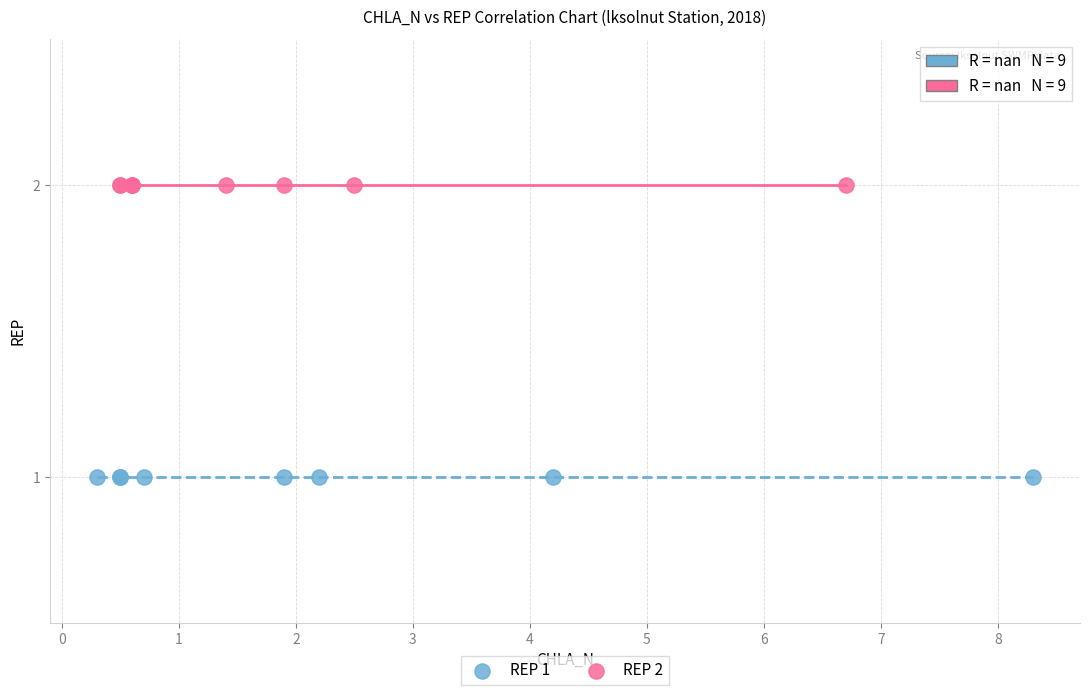

Which series contains the lowest Y value?

REP 1